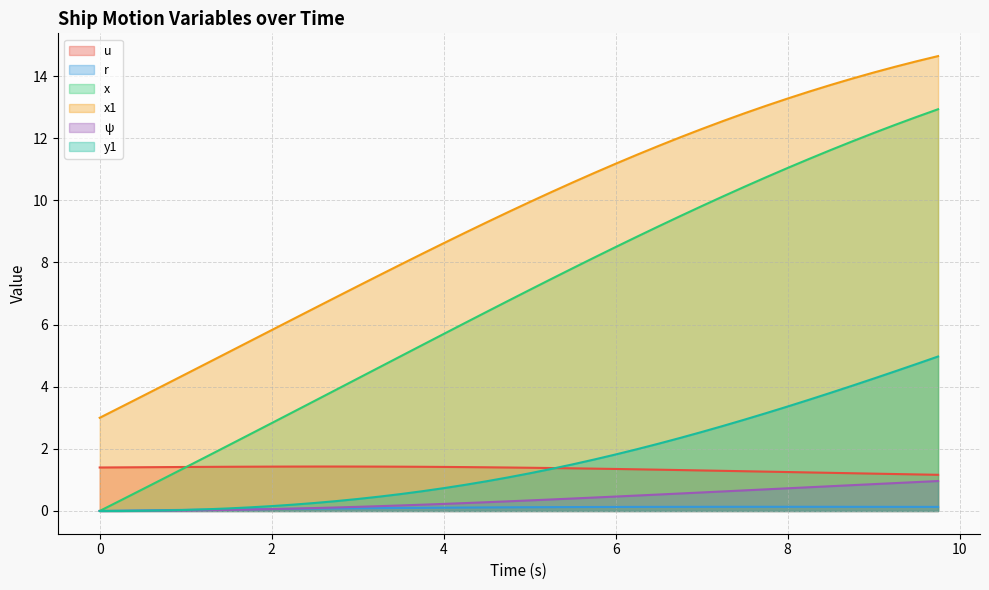

How many categories are shown in the chart?

40